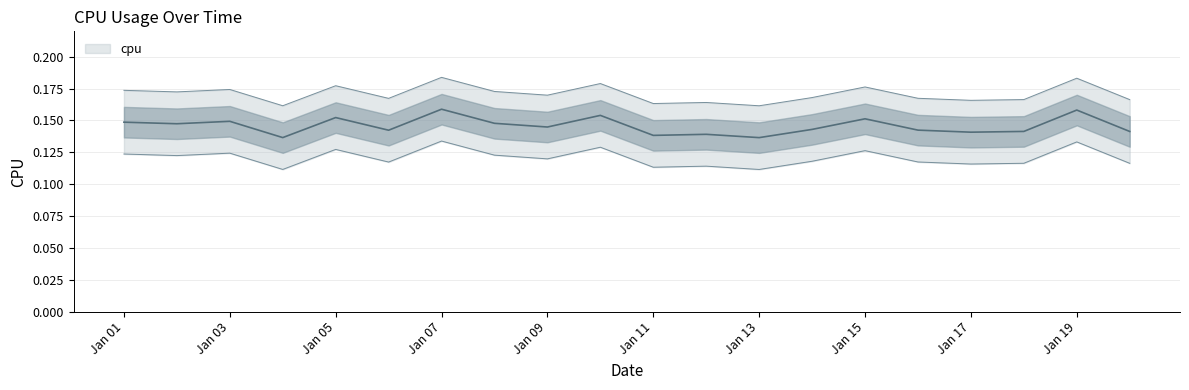

Rank the categories by value from lowest to highest.

2017-01-13, 2017-01-04, 2017-01-11, 2017-01-12, 2017-01-17, 2017-01-20, 2017-01-18, 2017-01-06, 2017-01-16, 2017-01-14, 2017-01-09, 2017-01-02, 2017-01-08, 2017-01-01, 2017-01-03, 2017-01-15, 2017-01-05, 2017-01-10, 2017-01-19, 2017-01-07